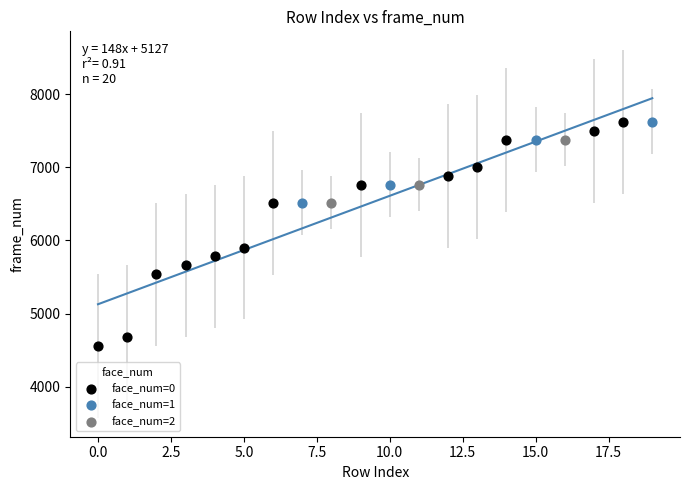

Which series has the widest spread of Y values?

face_num=0